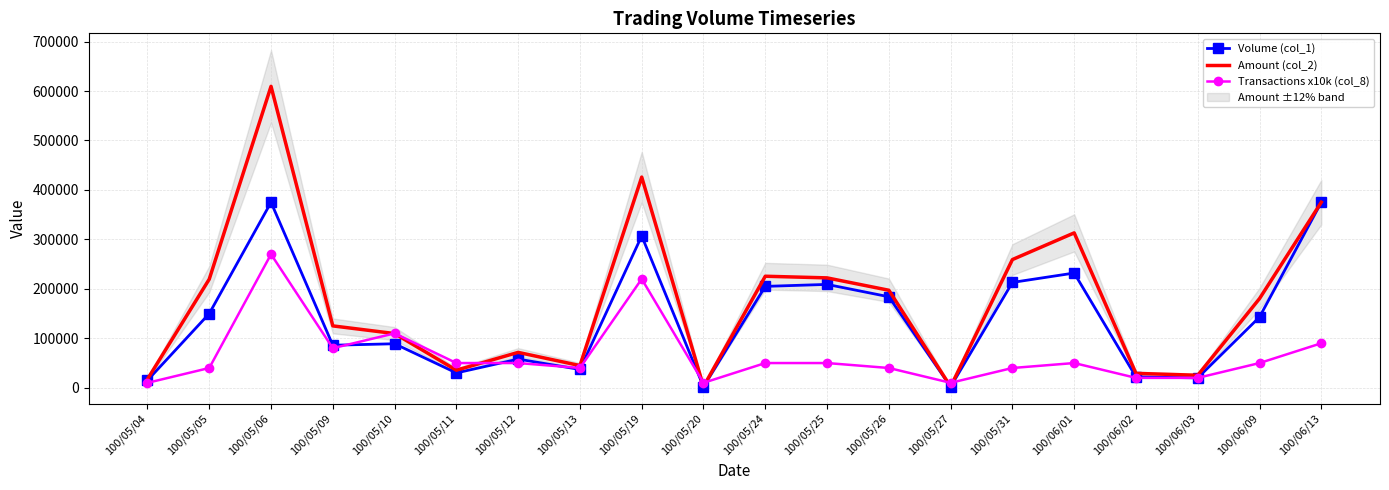

At which category does the chart reach its peak across all series?

100/05/06